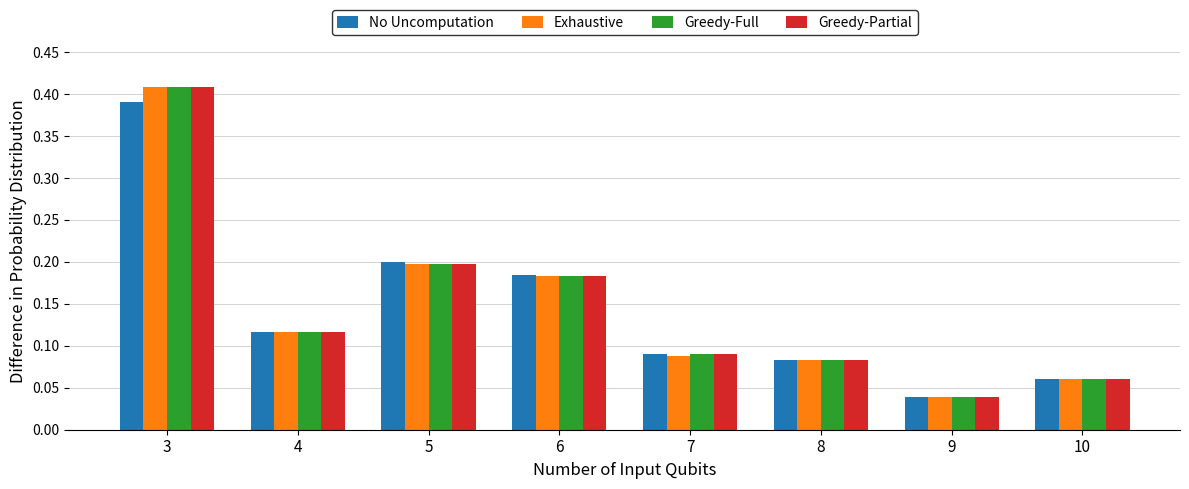

What is the sum of all No Uncomputation values?

1.2